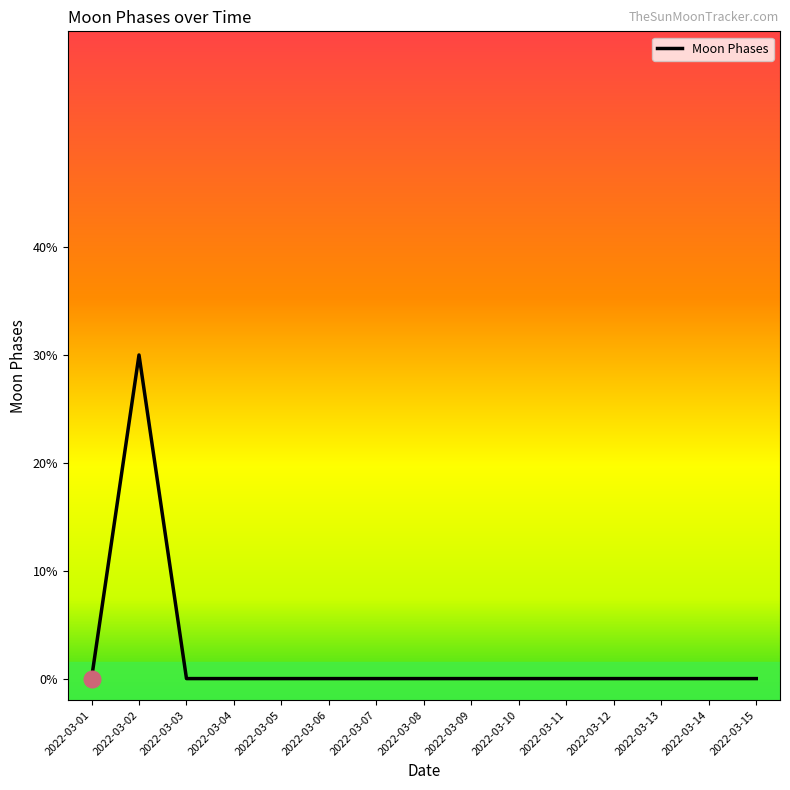

Rank the categories by value from lowest to highest.

2022-03-01, 2022-03-03, 2022-03-04, 2022-03-05, 2022-03-06, 2022-03-07, 2022-03-08, 2022-03-09, 2022-03-10, 2022-03-11, 2022-03-12, 2022-03-13, 2022-03-14, 2022-03-15, 2022-03-02